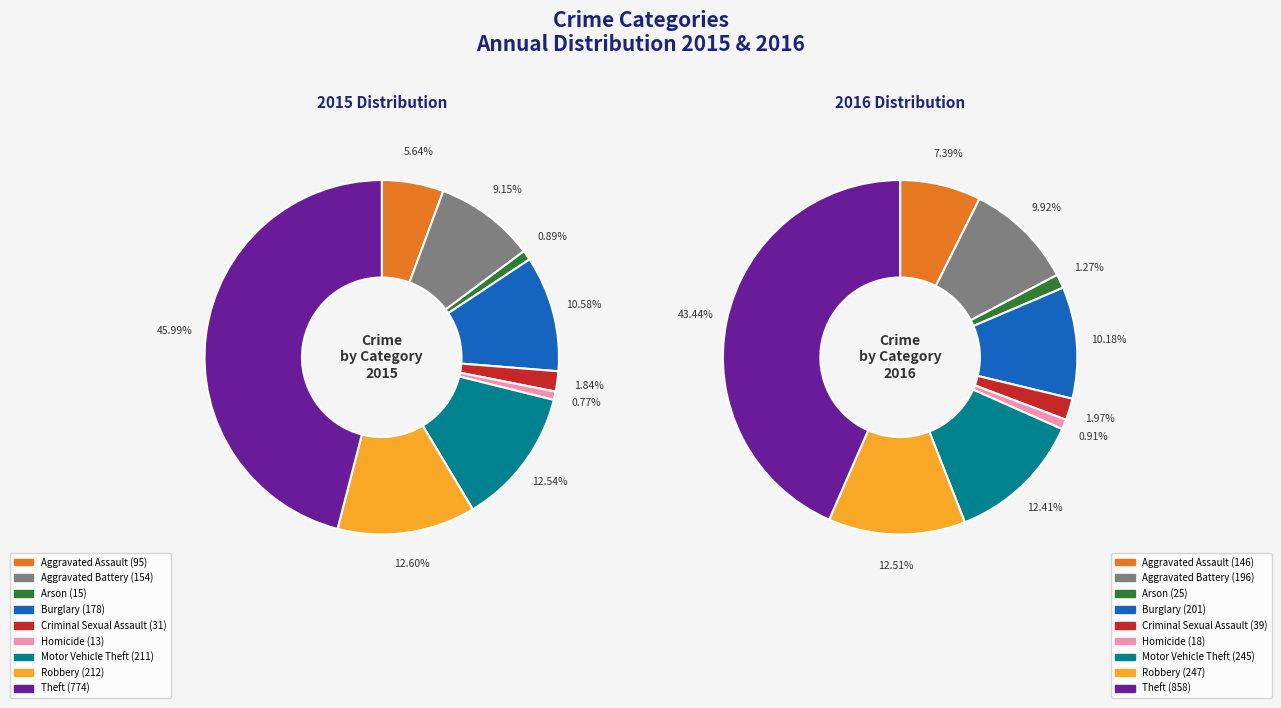

To the nearest percent, what percentage of the pie is 4?

2%